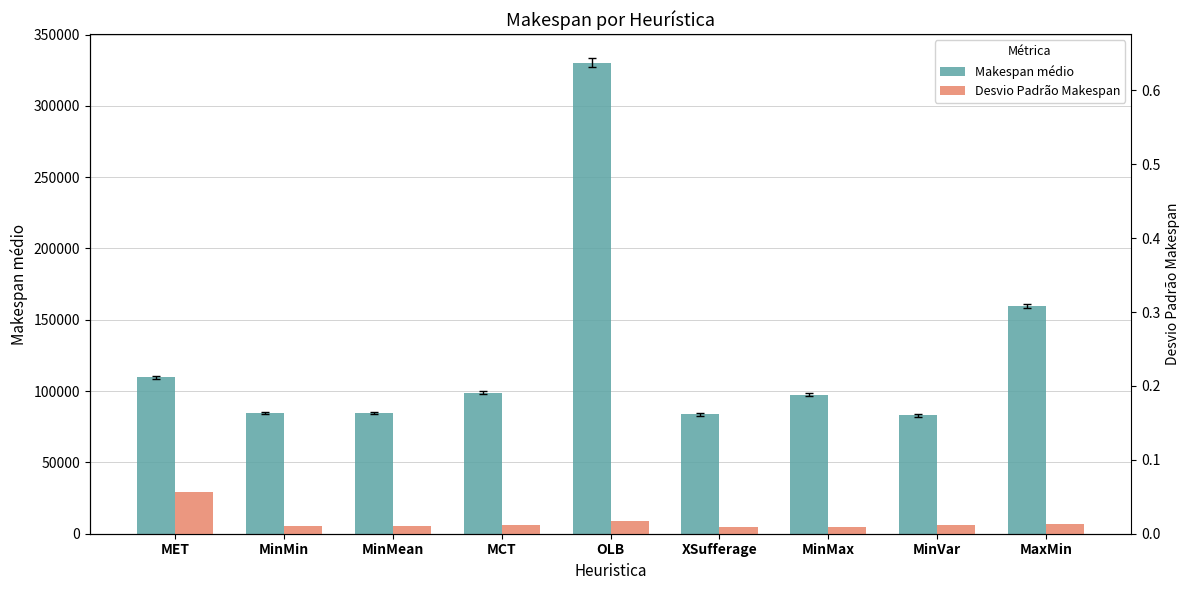

Rank the series at OLB from lowest to highest value.

Desvio Padrão Makespan, Makespan médio